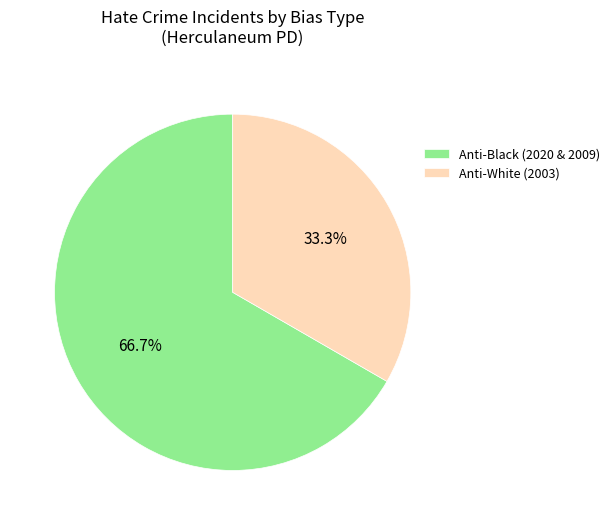

Approximately how many times larger is the value at Anti-White (2003) compared to Anti-Black (2020 & 2009)?

0.5